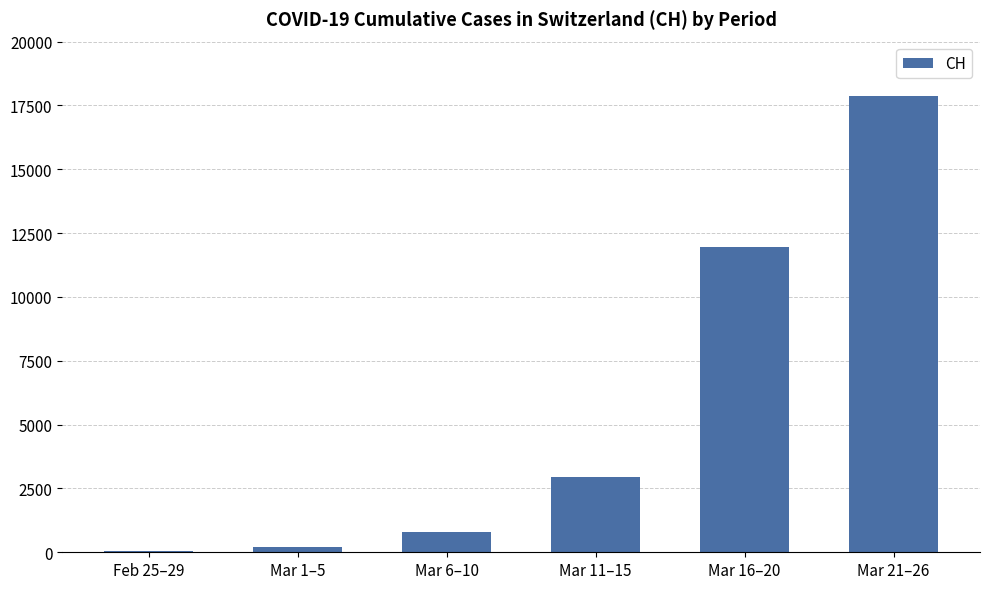

What is the change in value from Mar 11–15 to Mar 16–20?

+9021